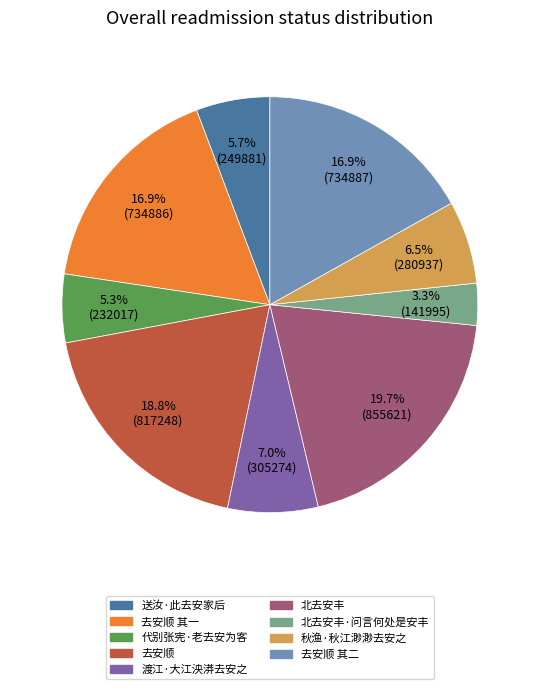

Is there any slice that represents more than half of the pie?

No